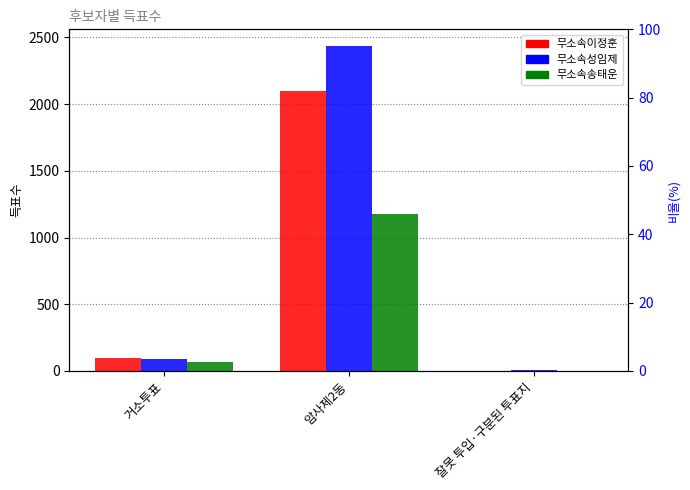

Rank the series at 거소투표 from lowest to highest value.

무소속송태운, 무소속성임제, 무소속이정훈